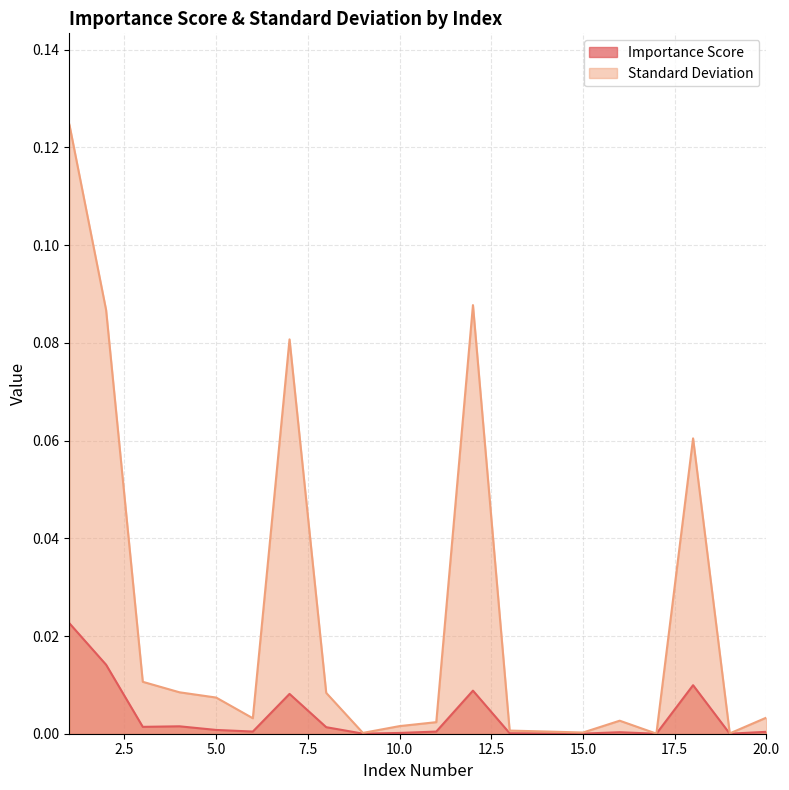

Reading left to right, extract all data points from this chart.

Importance Score: 0.0	0.0	0.0	0.0	0.0	0.0	0.0	0.0	0.0	0.0	0.0	0.0	0.0	0.0	0.0	0.0	0.0	0.0	0.0	0.0
Standard Deviation: 0.1	0.1	0.0	0.0	0.0	0.0	0.1	0.0	0.0	0.0	0.0	0.1	0.0	0.0	0.0	0.0	0.0	0.1	0.0	0.0